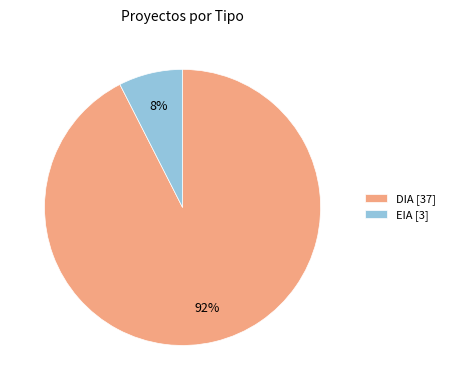

To the nearest percent, what portion does EIA represent?

8%